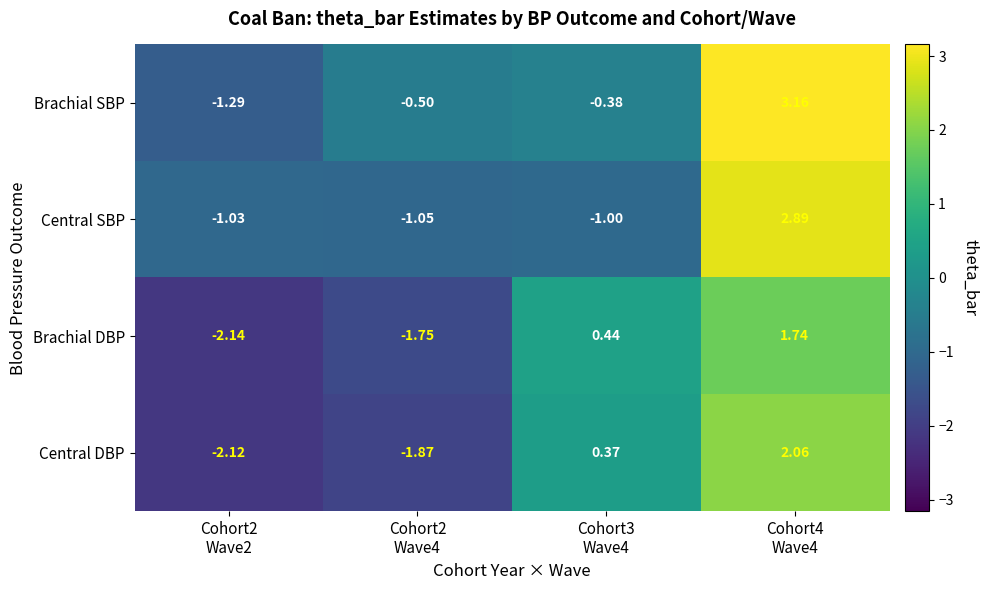

How many values in Brachial SBP are below zero?

3